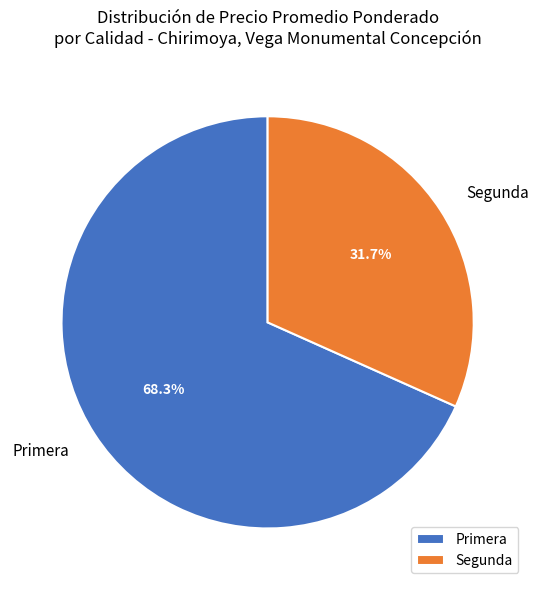

Approximately how many times larger is the value at Primera compared to Segunda?

2.2